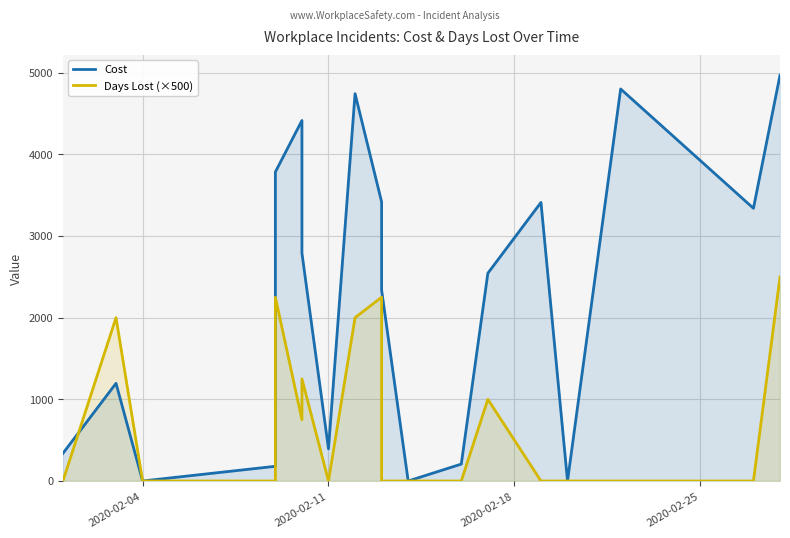

How many lines are shown in the chart?

2